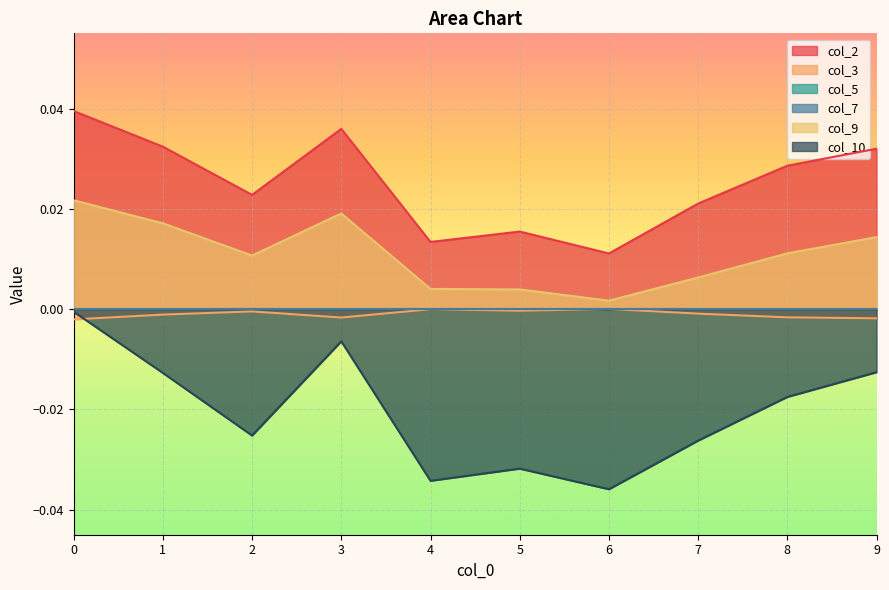

At how many categories does at least one series exceed 0?

10